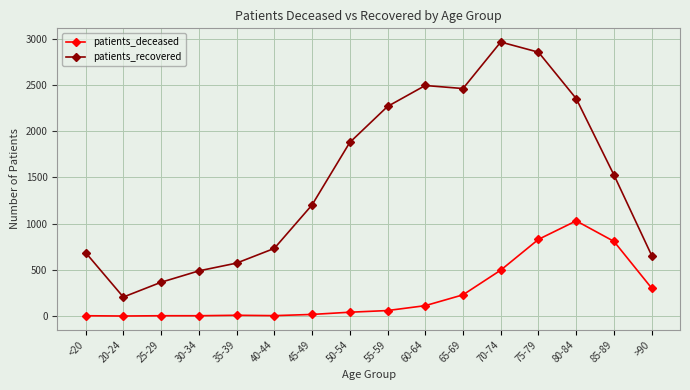

Which series has the largest total across all categories?

patients_recovered